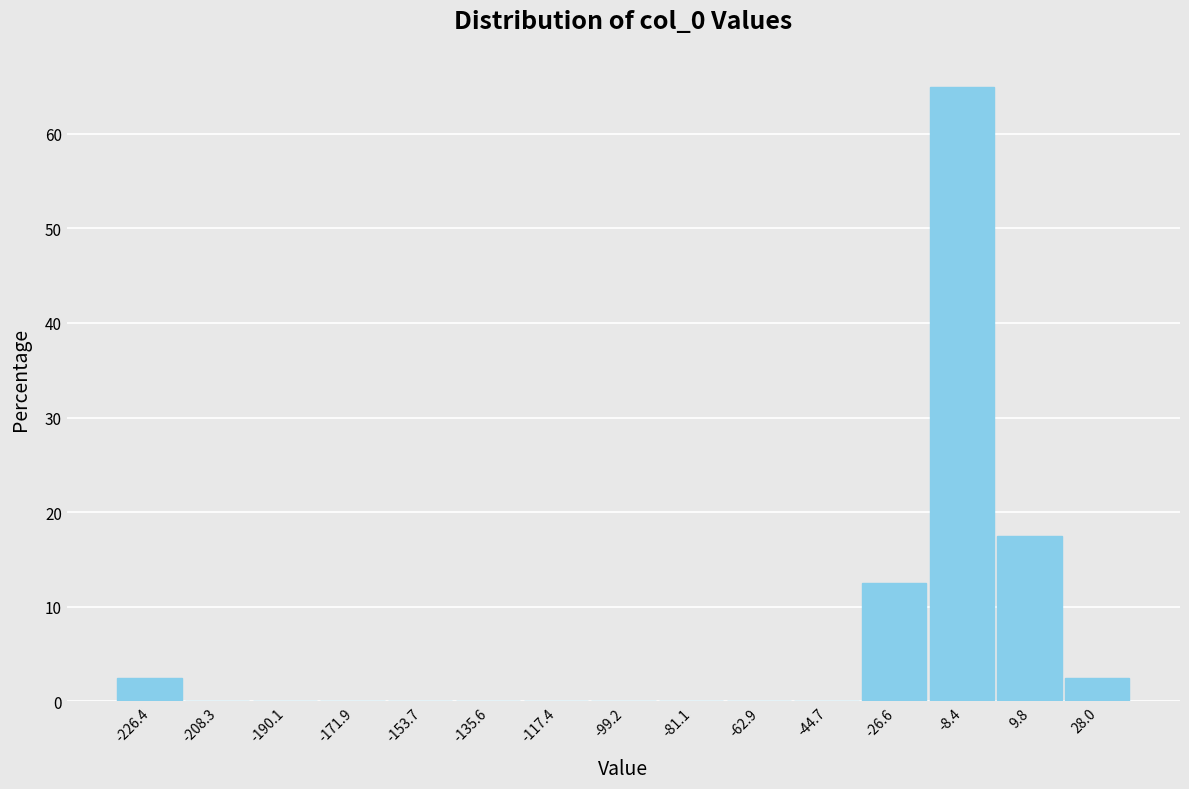

Reading right to left, extract all data points from this chart.

28.0=2.5	9.8=17.5	-8.4=65.0	-26.6=12.5	-44.7=0.0	-62.9=0.0	-81.1=0.0	-99.2=0.0	-117.4=0.0	-135.6=0.0	-153.7=0.0	-171.9=0.0	-190.1=0.0	-208.3=0.0	-226.4=2.5